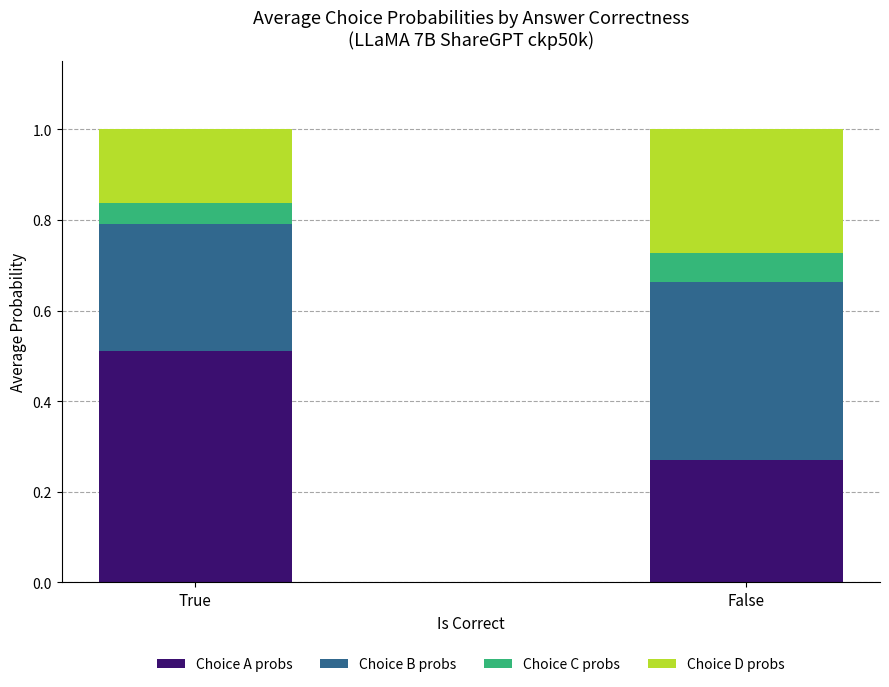

What is the sum of the Choice A probs values at True and False?

0.8